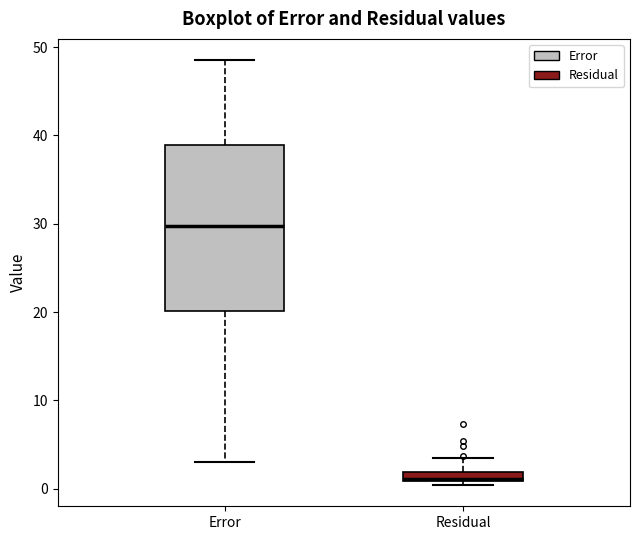

Where is the lower edge of the box for Error on the y-axis? The values are not printed on the chart, so give them approximately, as read against the axis.

20